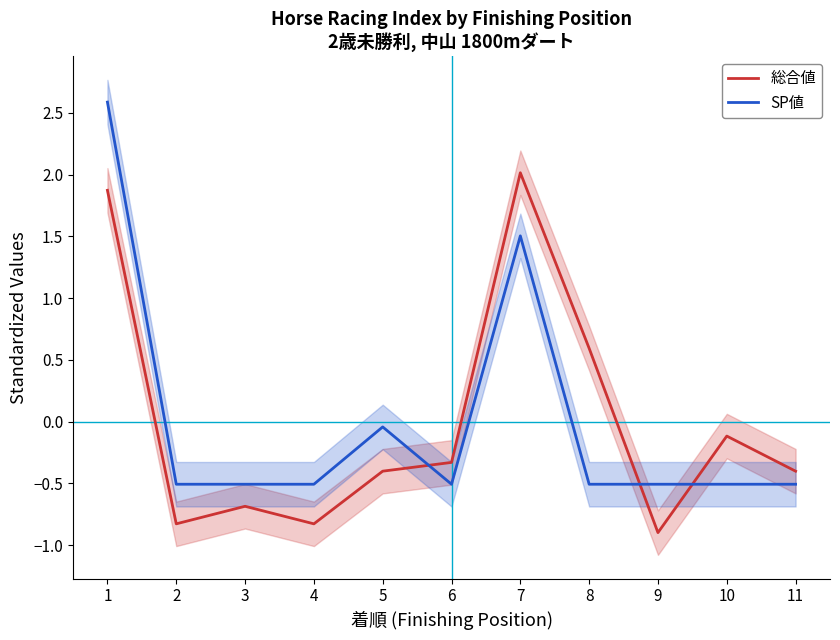

Count the number of categories in the chart.

11